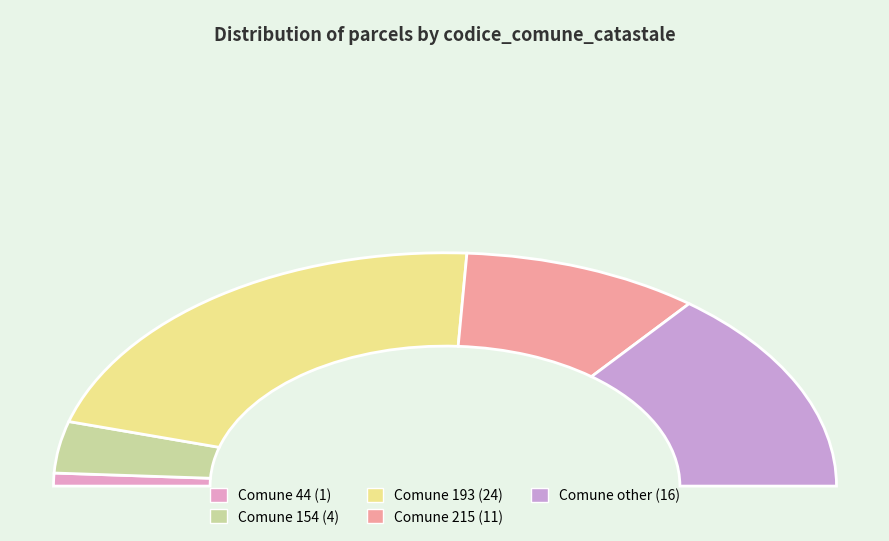

To the nearest percent, what percentage of the pie is 215?

20%